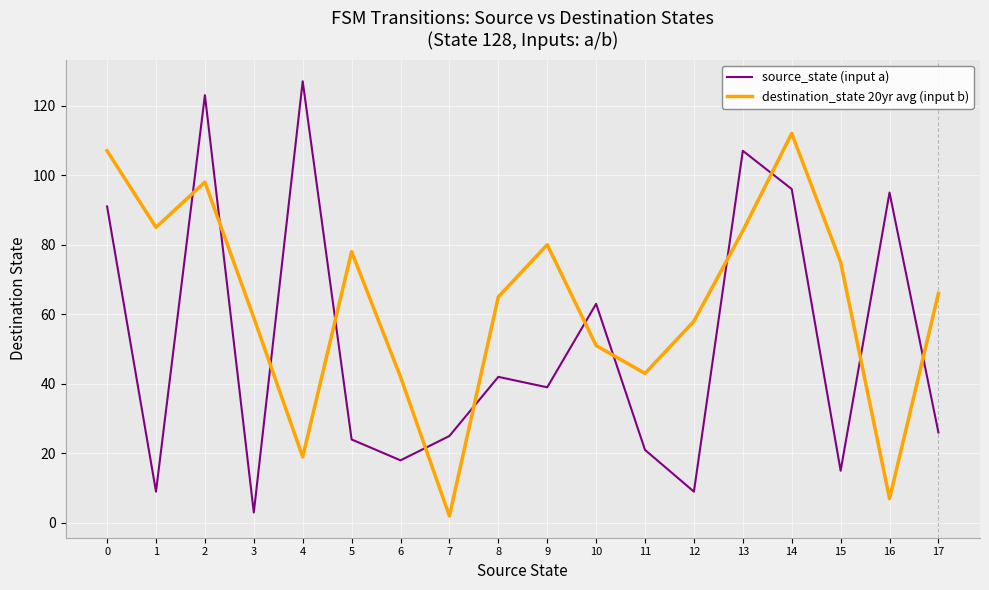

How many lines are shown in the chart?

2